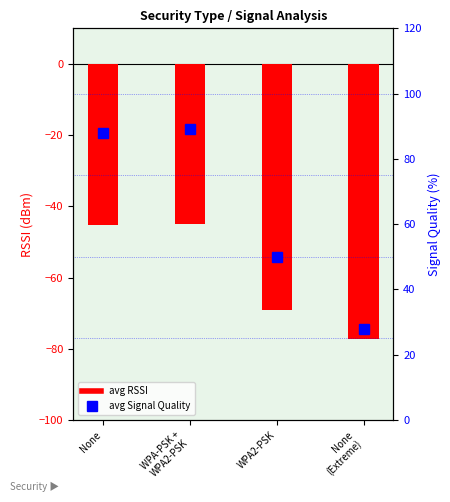

Is the value of avg RSSI at None
(Extreme) greater than the value of avg Signal Quality at None
(Extreme)?

No